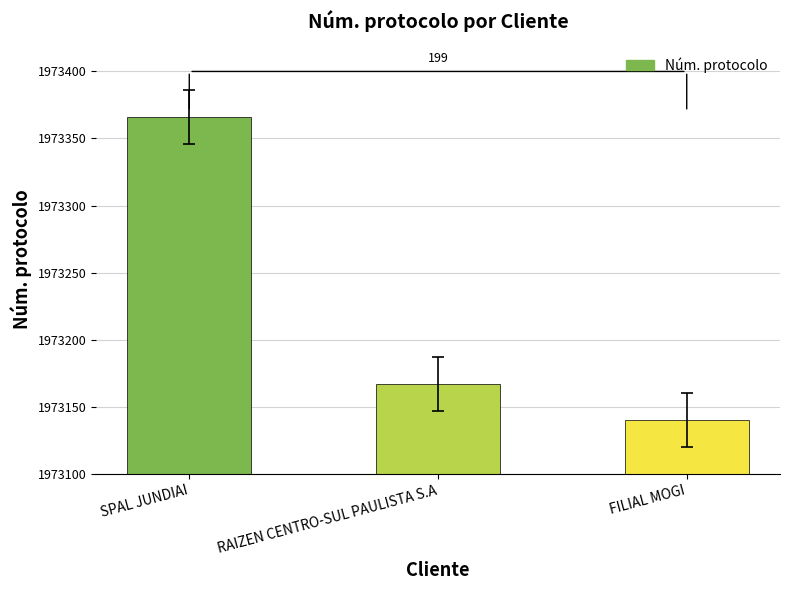

What is the change in value from SPAL JUNDIAI to RAIZEN CENTRO-SUL PAULISTA S.A?

-199